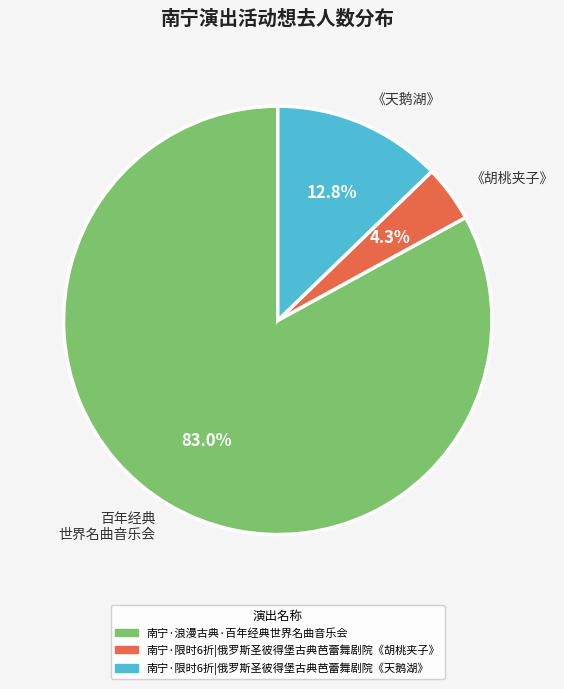

Which has a higher value, 《胡桃夹子》 or 《天鹅湖》?

《天鹅湖》